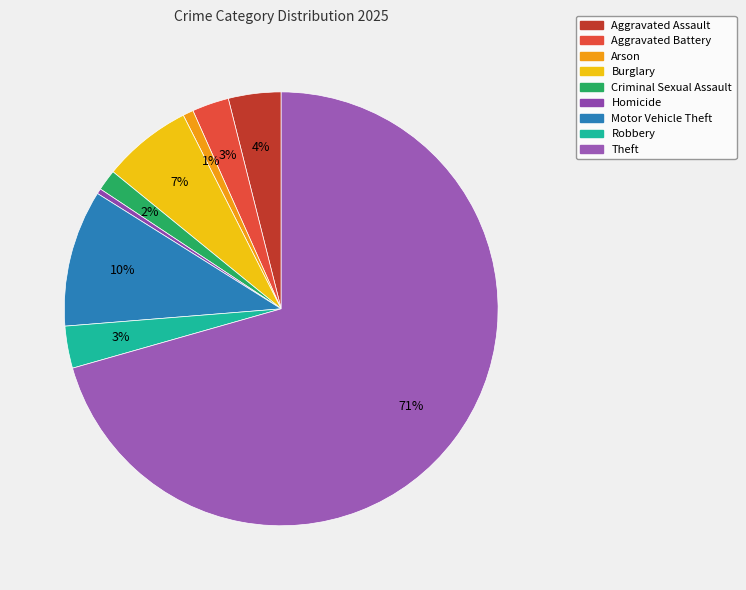

How many slices are in this pie chart?

9